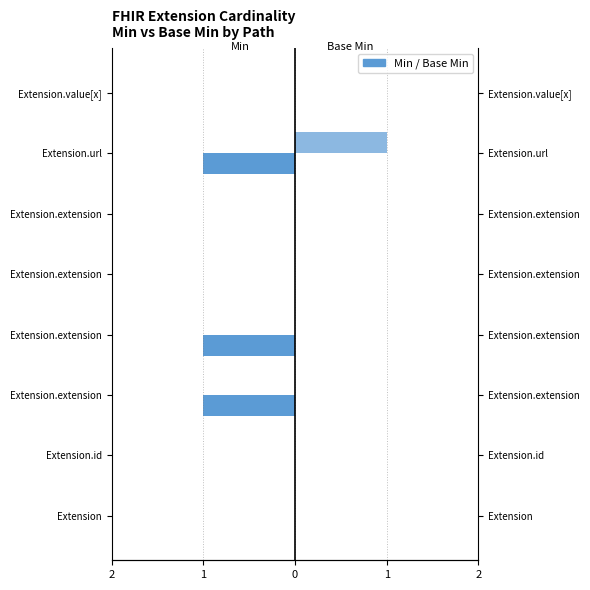

What are all the series names shown in the legend?

Min, Base Min